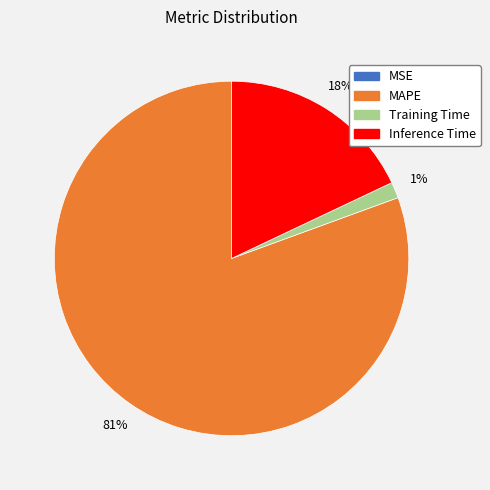

To the nearest percent, what portion does Training Time represent?

1%